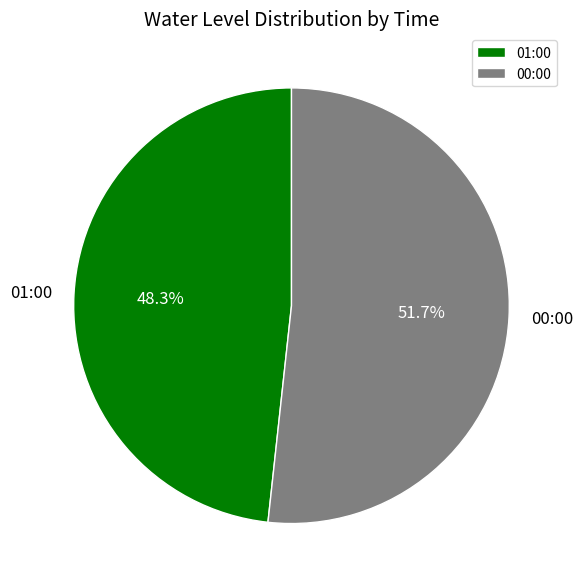

Is the sum of 00:00 and 01:00 greater than half?

Yes